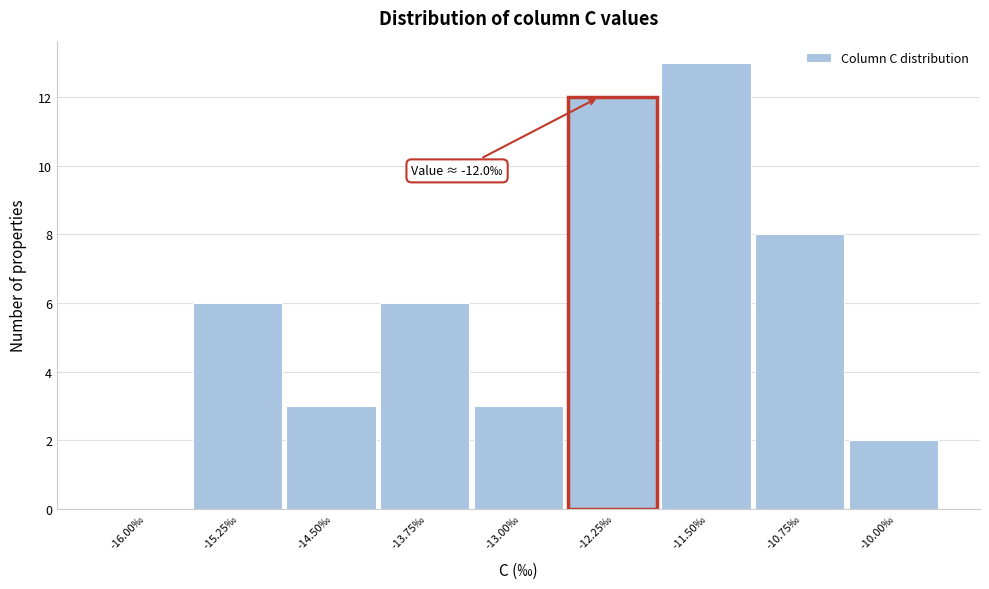

Reading left to right, what are all the values shown in this chart?

-16.00‰=0	-15.25‰=6	-14.50‰=3	-13.75‰=6	-13.00‰=3	-12.25‰=12	-11.50‰=13	-10.75‰=8	-10.00‰=2